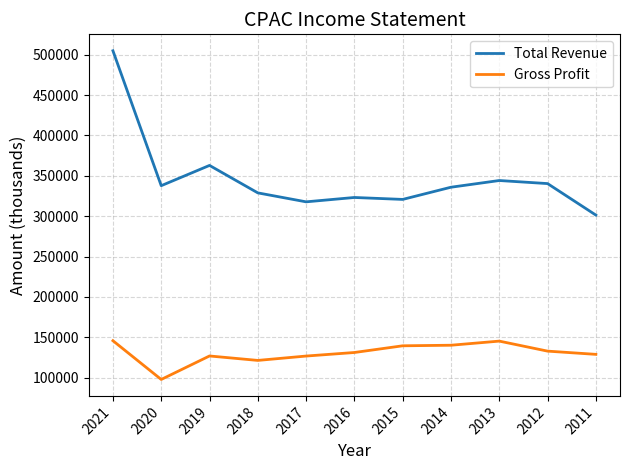

What is the minimum value shown in the chart?

97800